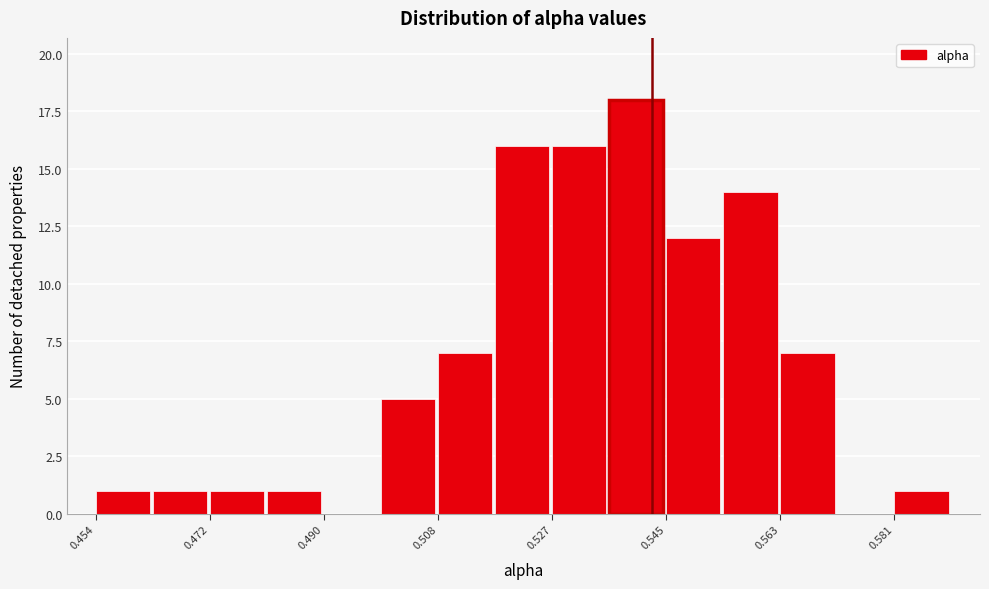

Reading left to right, transcribe this chart: for each bar, give the range it covers on the x-axis and its height. Neither the bar edges nor the heights are printed on the chart, so give them approximately, as read against the axes.

0.454 to 0.462: 1
0.462 to 0.472: 1
0.472 to 0.482: 1
0.482 to 0.490: 1
0.490 to 0.500: 0
0.500 to 0.508: 5
0.508 to 0.518: 7
0.518 to 0.526: 16
0.526 to 0.536: 16
0.536 to 0.544: 18
0.544 to 0.554: 12
0.554 to 0.564: 14
0.564 to 0.572: 7
0.572 to 0.582: 0
0.582 to 0.590: 1